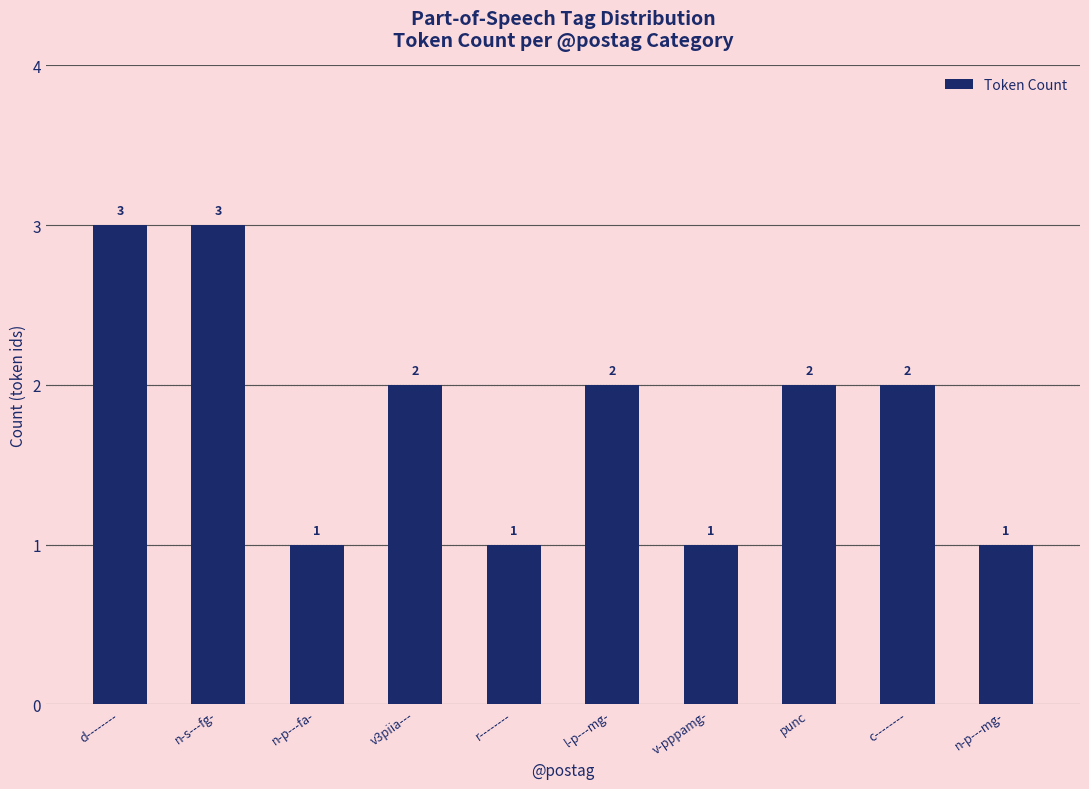

What position from the right is n-p---fa-?

8